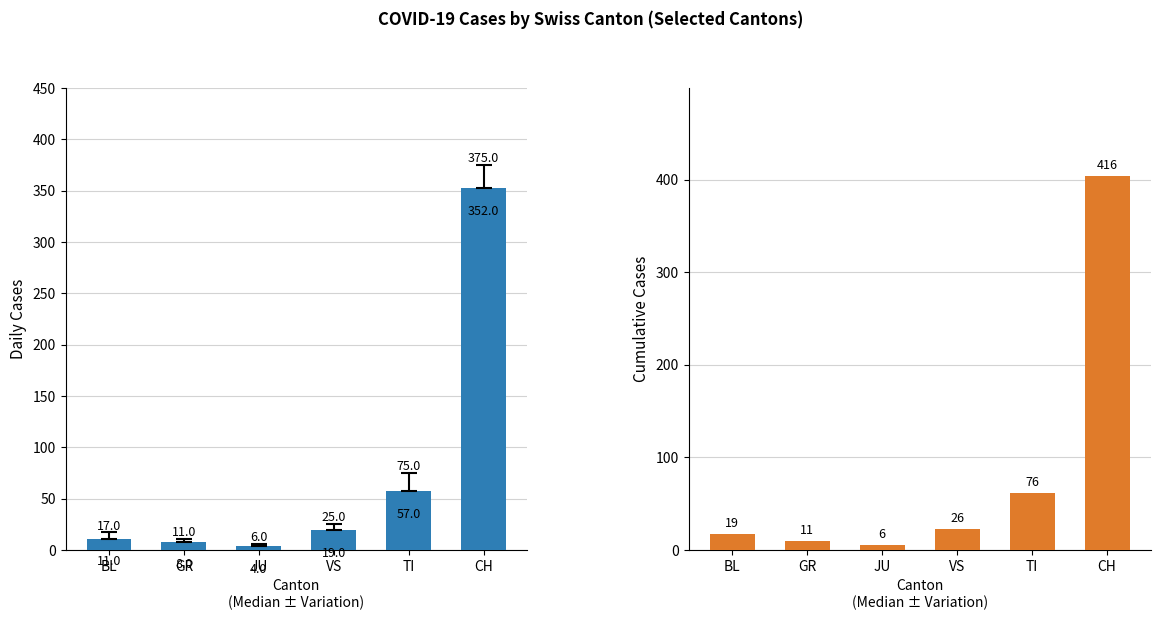

Reading left to right, list all the values displayed in this chart.

Daily Cases: 11	8	4	19	57	352
Cumulative Cases: 17	10	5	22	61	404